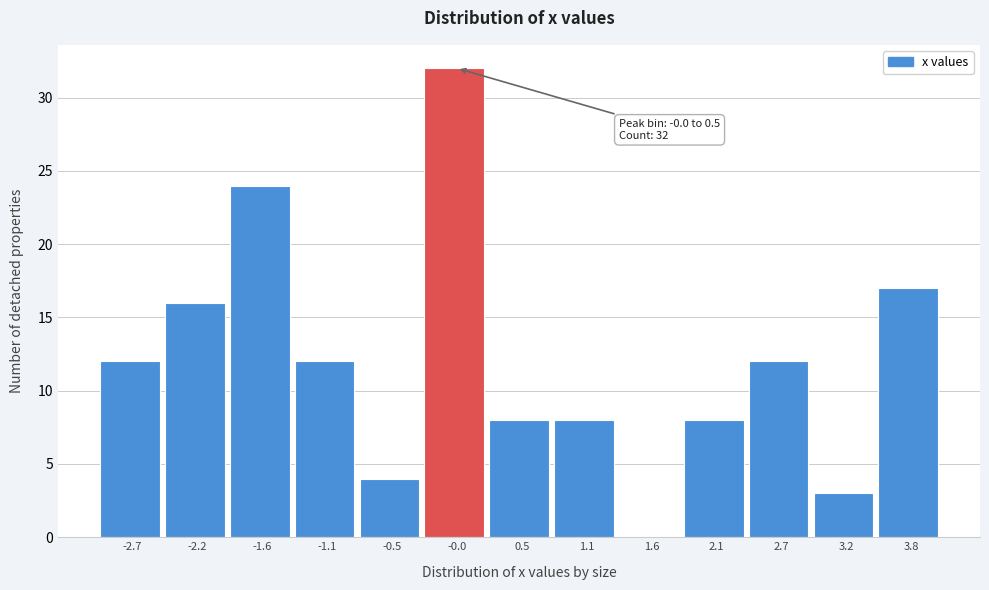

Reading left to right, what are all the values shown in this chart?

-2.7=12	-2.2=16	-1.6=24	-1.1=12	-0.5=4	-0.0=32	0.5=8	1.1=8	1.6=0	2.1=8	2.7=12	3.2=3	3.8=17